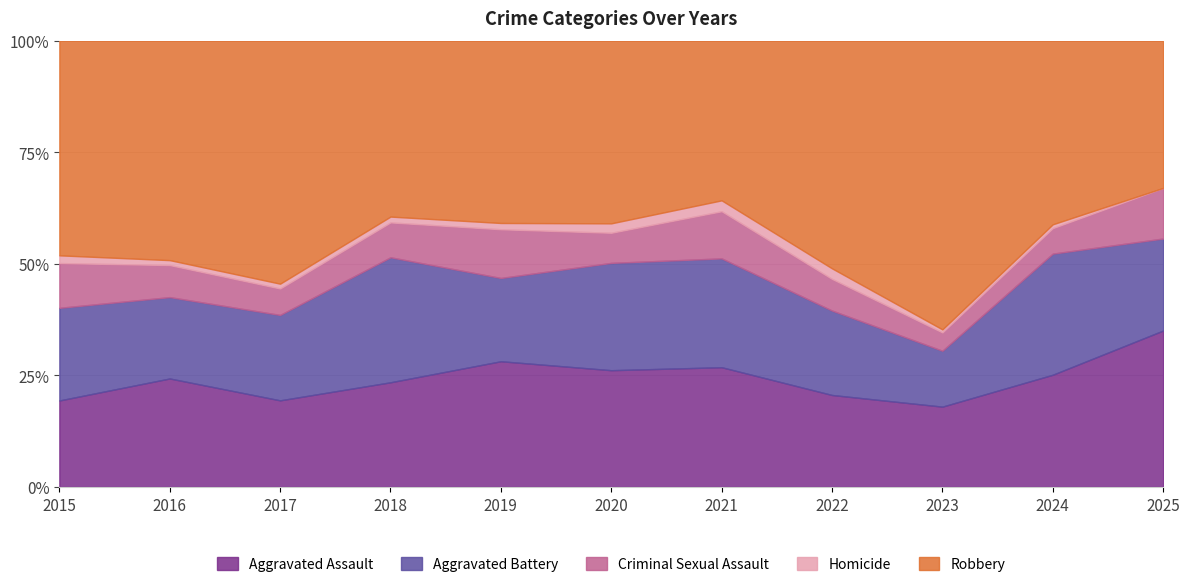

Is it true that Criminal Sexual Assault equals 17 at 2025?

False